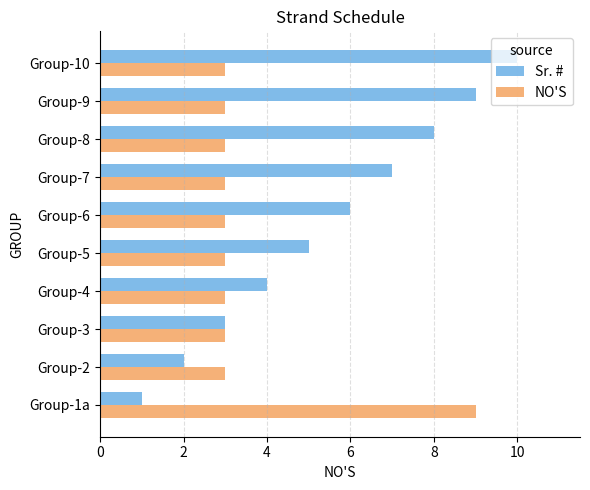

The value of NO'S at Group-5 is 1. True or false?

False